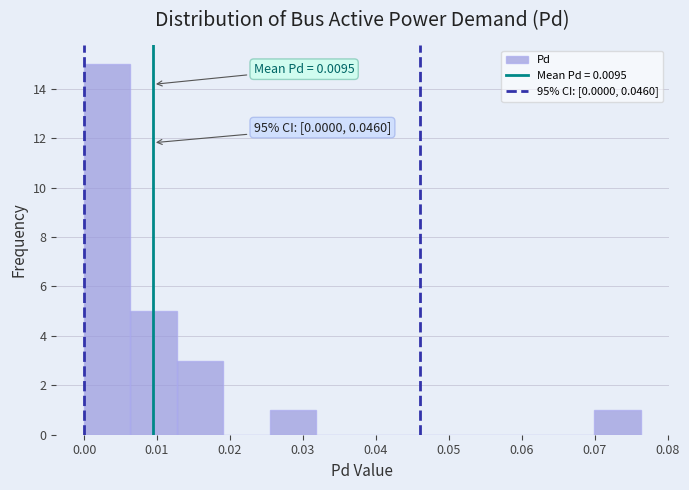

Over which range of the x-axis is the bar tallest?

0.000 to 0.006